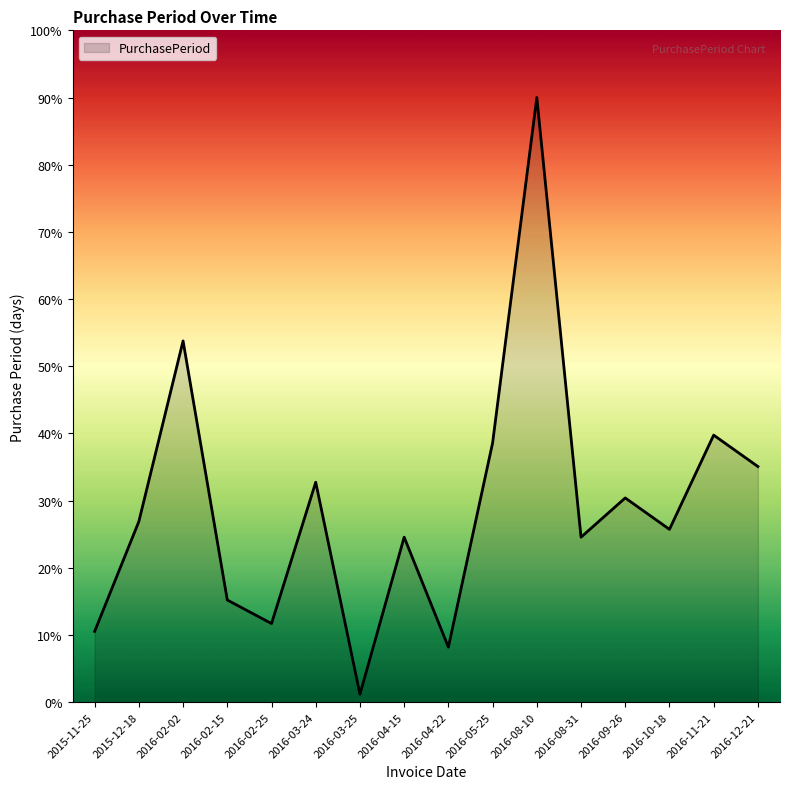

What value does the data have at 2016-02-25?

11.7